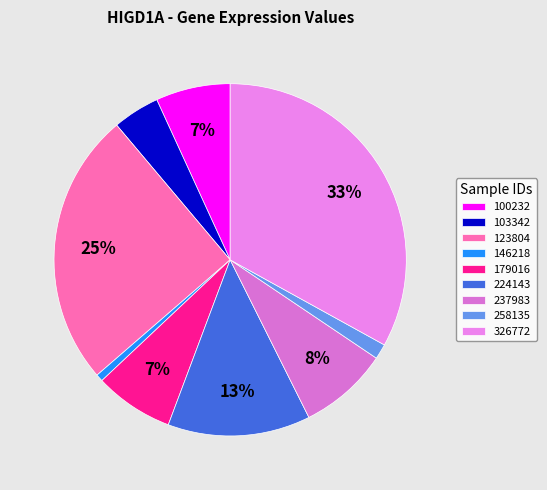

Count the number of slices in the pie.

9